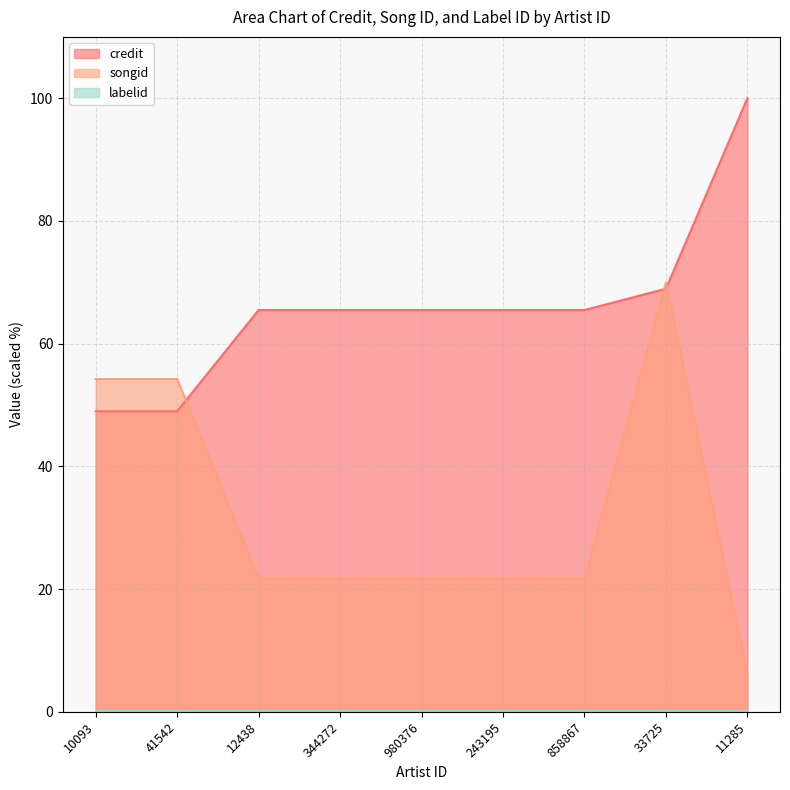

What is the sum of the songid values at 12438 and 33725?

91.7